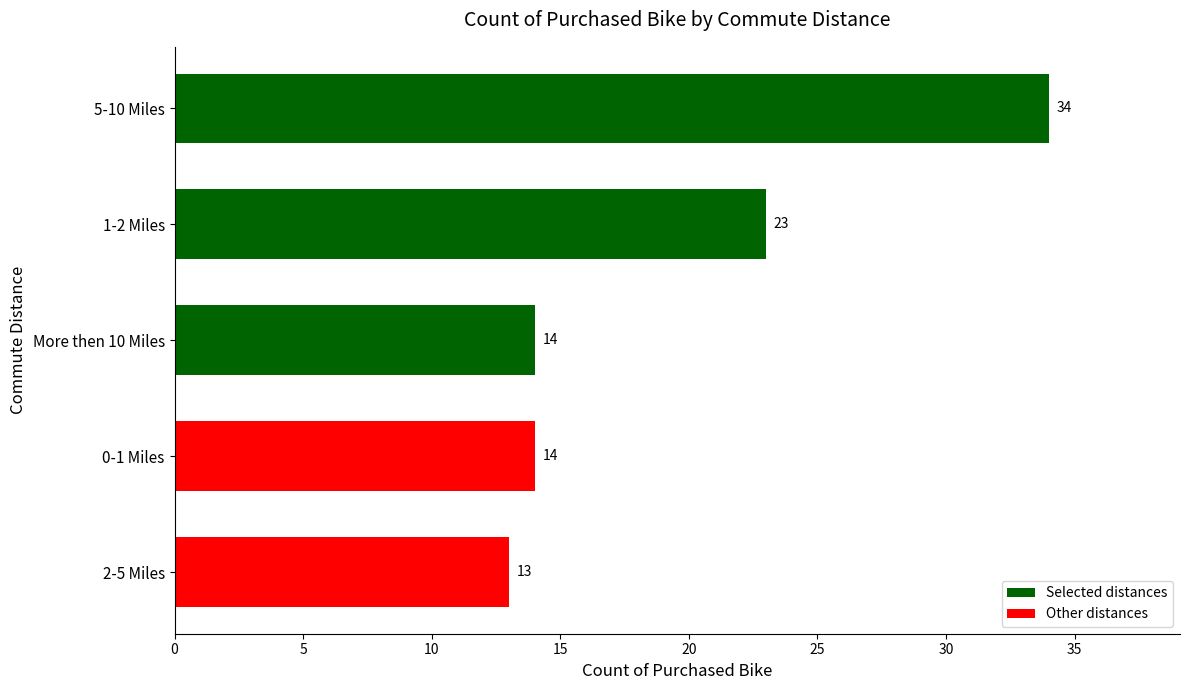

Where is the data nearest to the value 23?

1-2 Miles